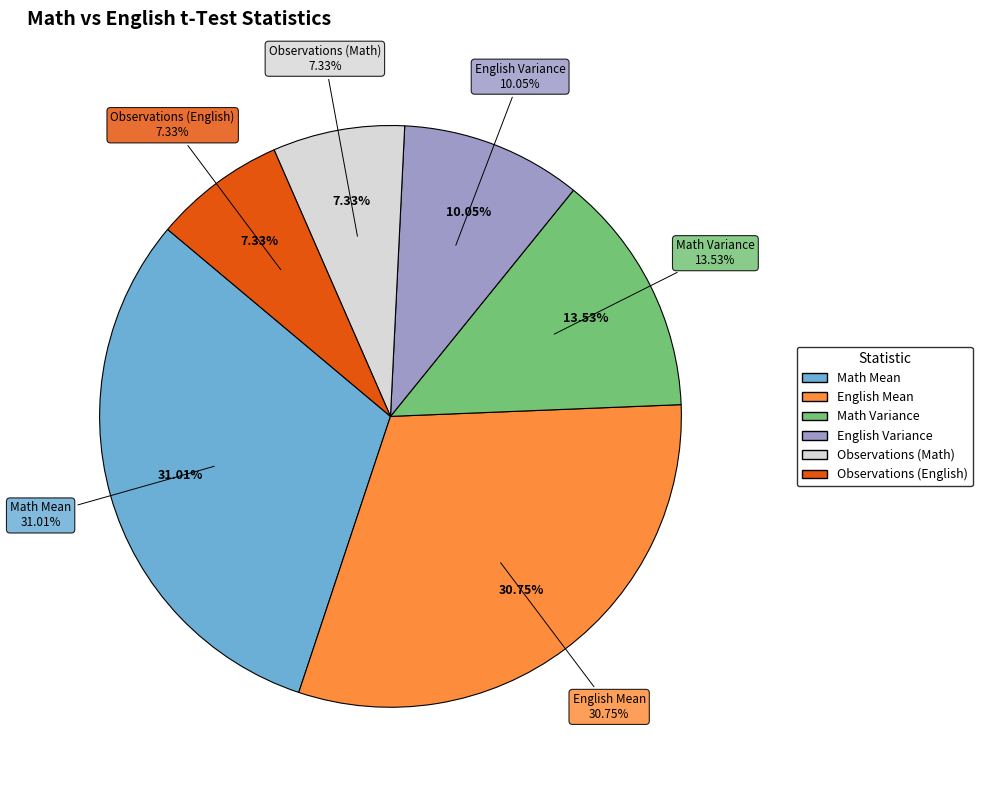

Is there a majority slice in this chart?

No